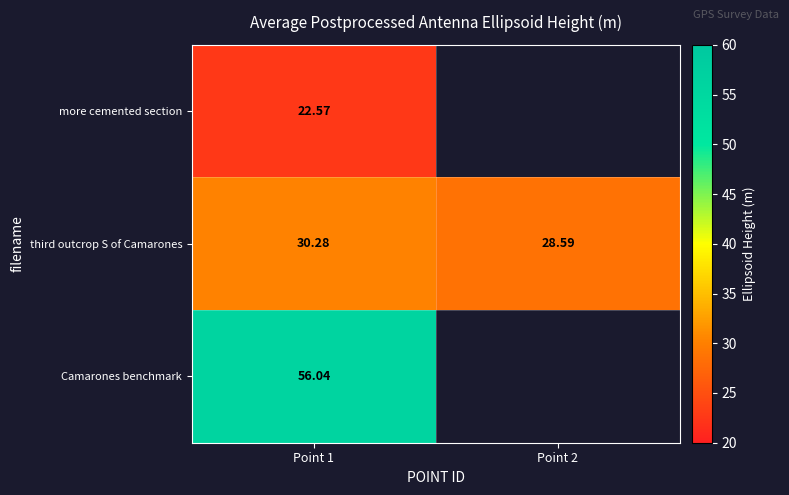

Is the value of third outcrop S of Camarones at Point 2 greater than the value of more cemented section at Point 1?

Yes